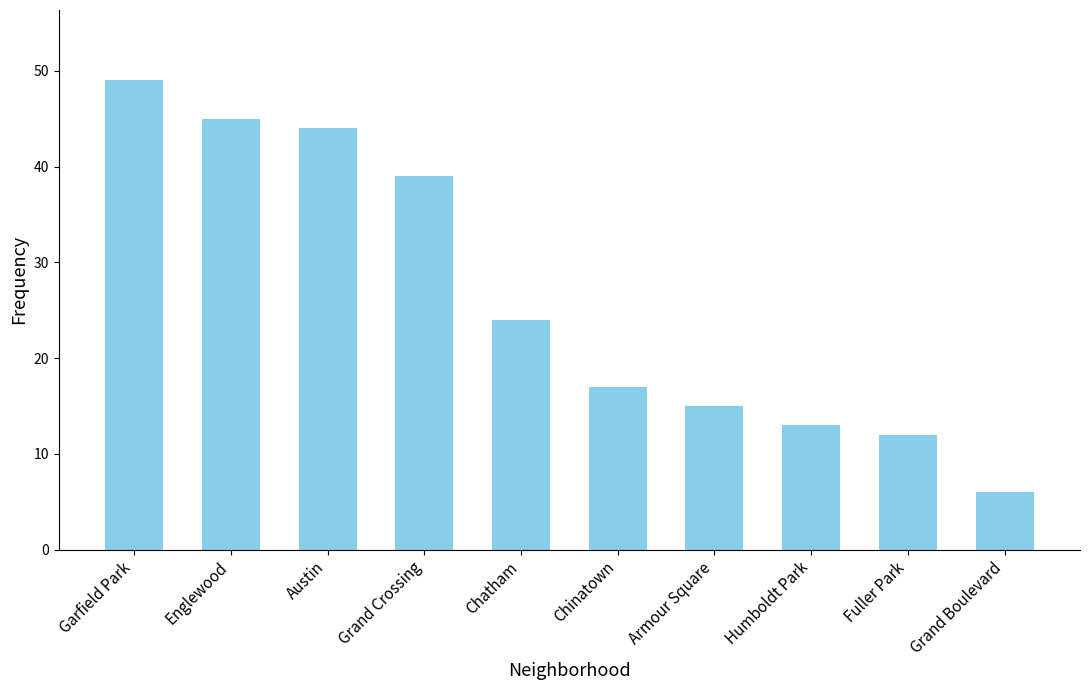

What is the label of the 2nd bar from the left?

Englewood